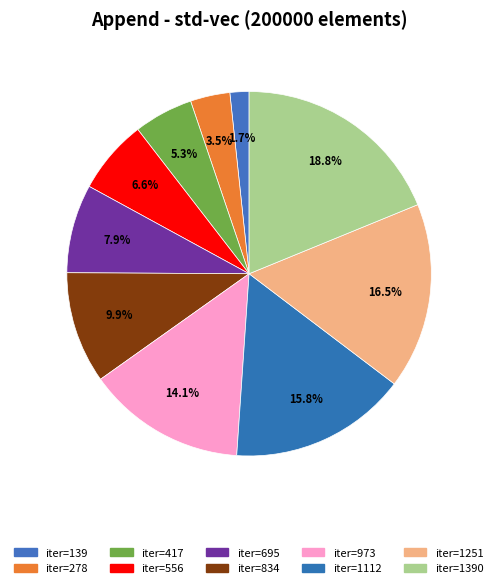

How many slices are in this pie chart?

10